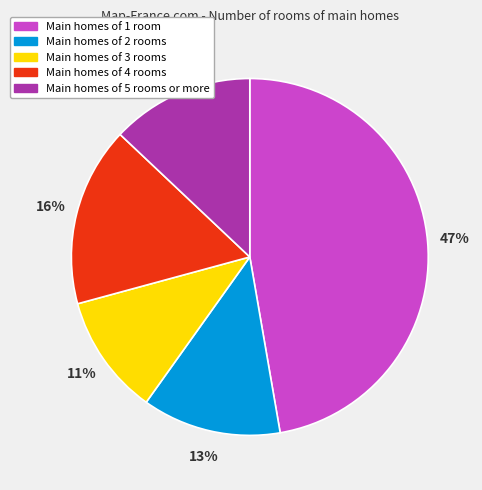

To the nearest percent, what is the average slice percentage?

20%